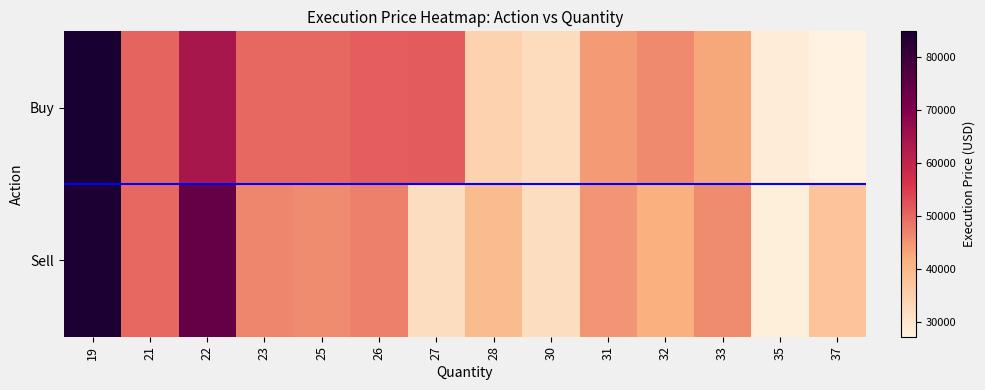

What is the difference between the second highest and minimum values in the Buy series?

36529.9